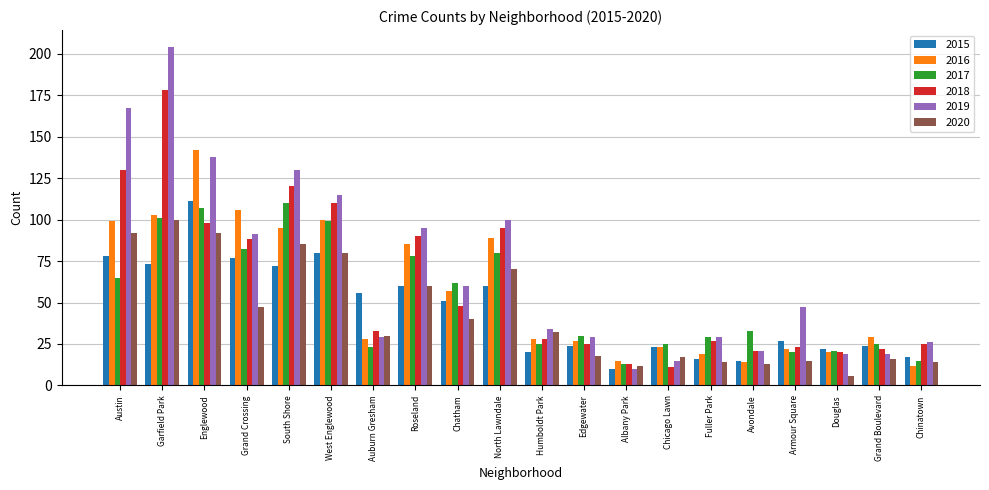

Is it true that 2015 equals 56 at Auburn Gresham?

True